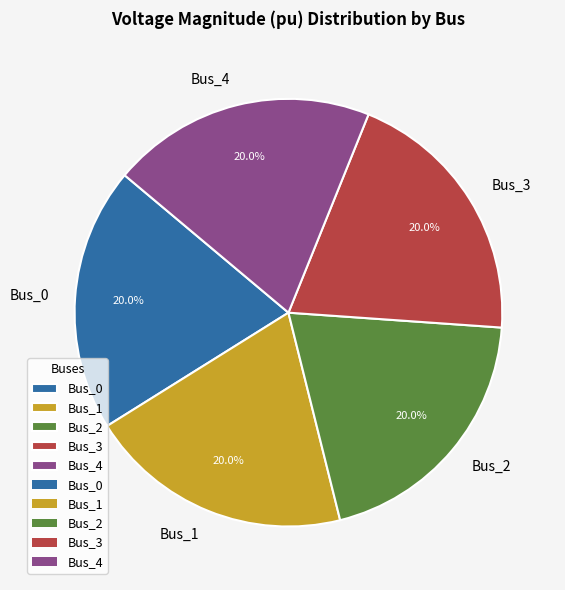

Does Bus_1 account for over 50% of the chart?

No